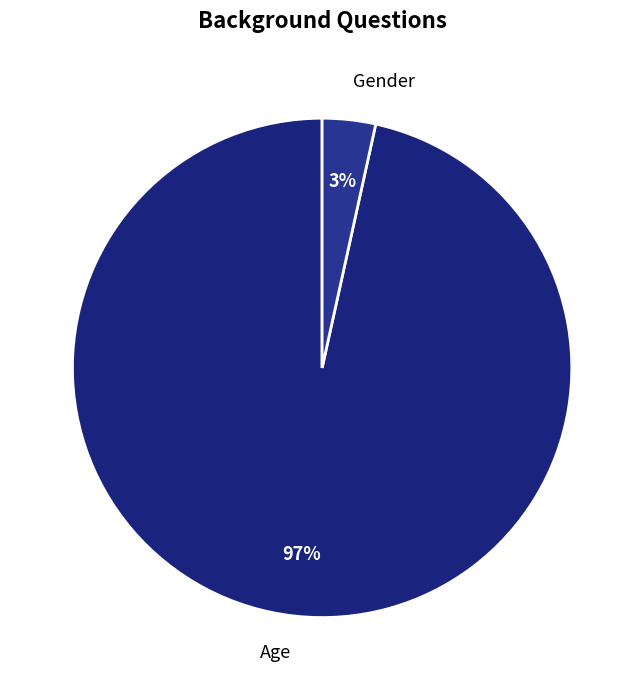

To the nearest percent, what is the average slice percentage?

50%